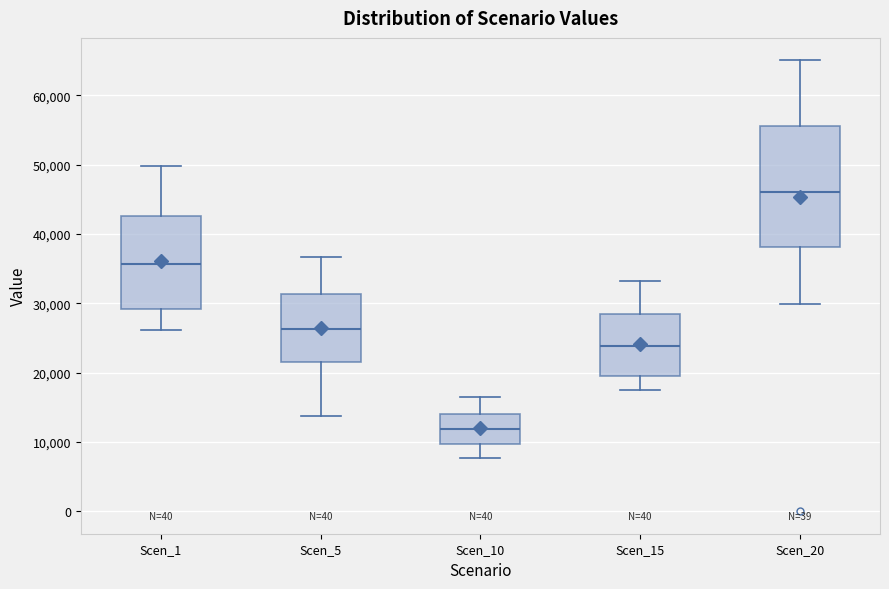

Where is the upper edge of the box for Scen_20 on the y-axis? The values are not printed on the chart, so give them approximately, as read against the axis.

56000